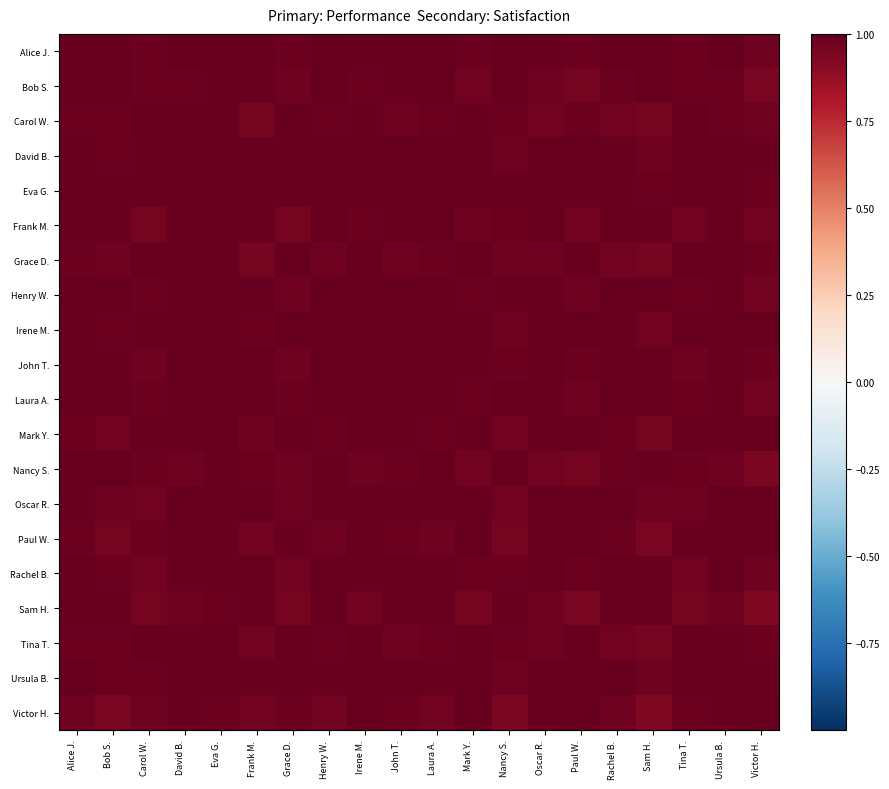

Which has a higher value, Grace D. or David B.?

David B.